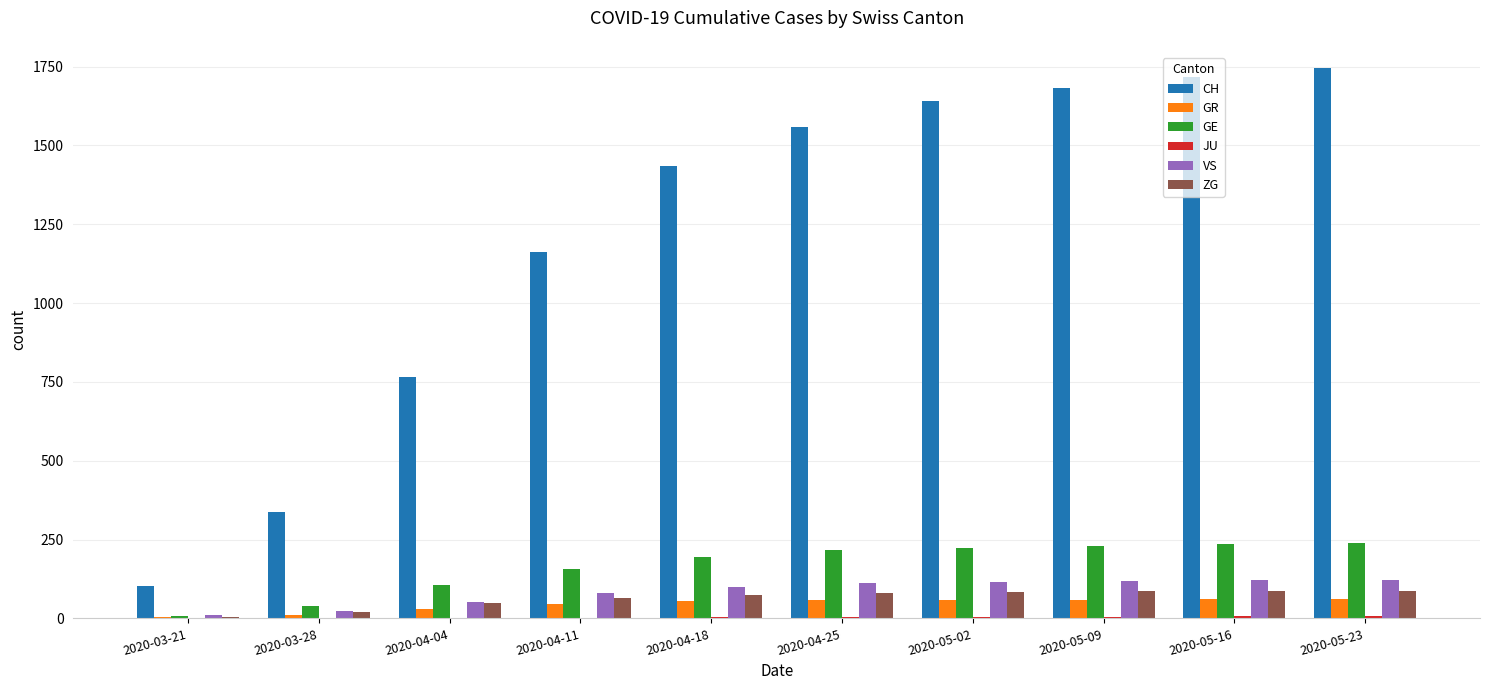

True or false: GE has a value of 239 at 2020-05-23.

True